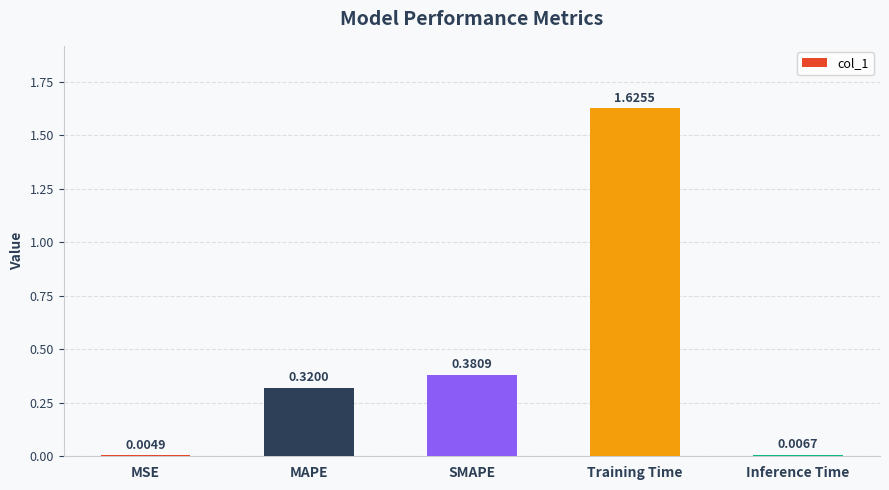

What is the change in value from SMAPE to Inference Time?

-0.4